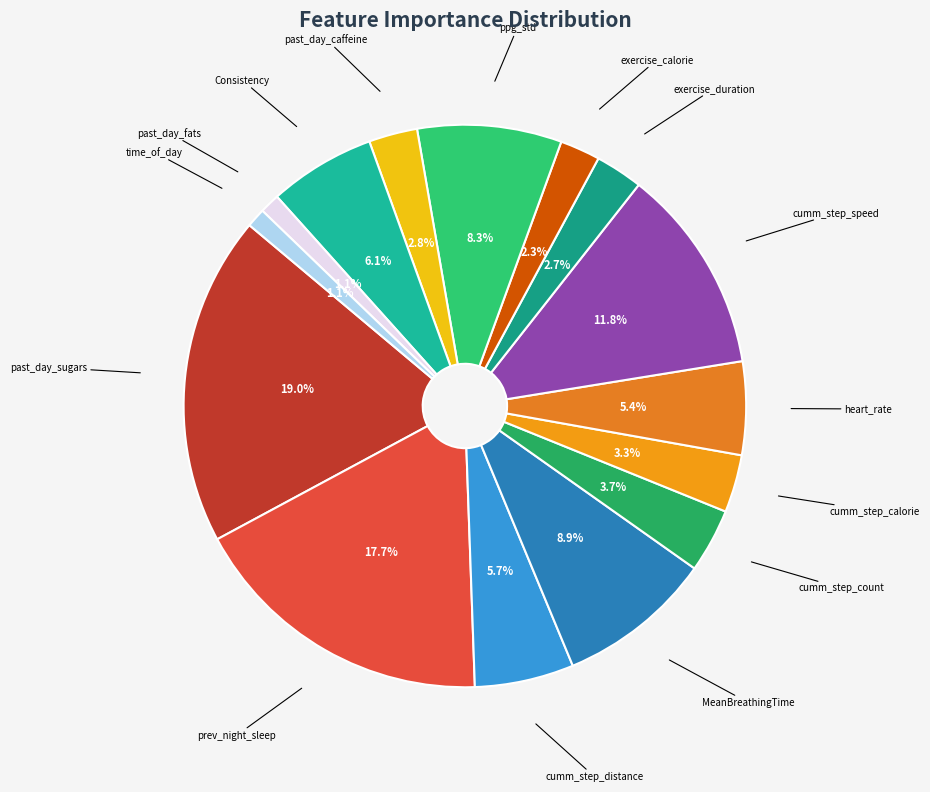

To the nearest percent, what is the difference between the largest and smallest slice percentages?

18%